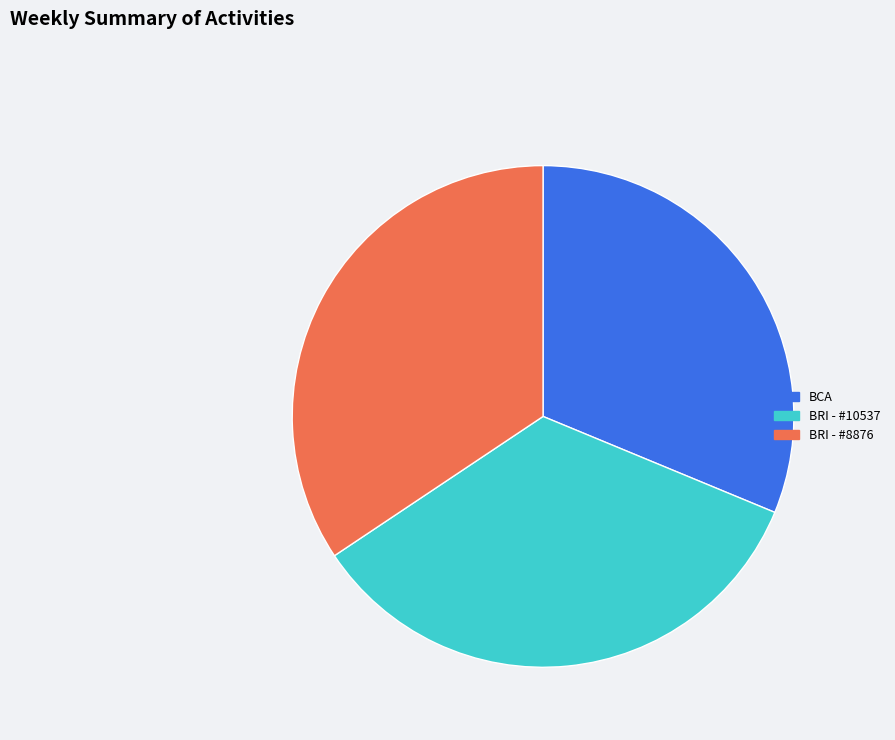

Do BCA and BRI - #8876 together represent more than half of the pie?

Yes